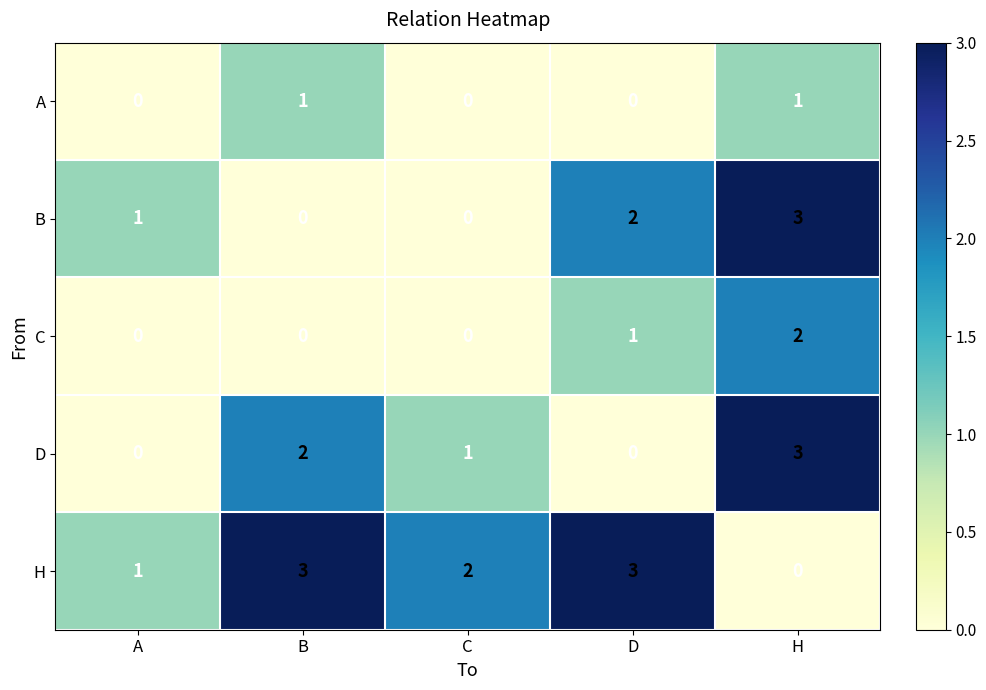

Reading right to left, list all the values displayed in this chart.

A: 1	0	0	1	0
B: 3	2	0	0	1
C: 2	1	0	0	0
D: 3	0	1	2	0
H: 0	3	2	3	1